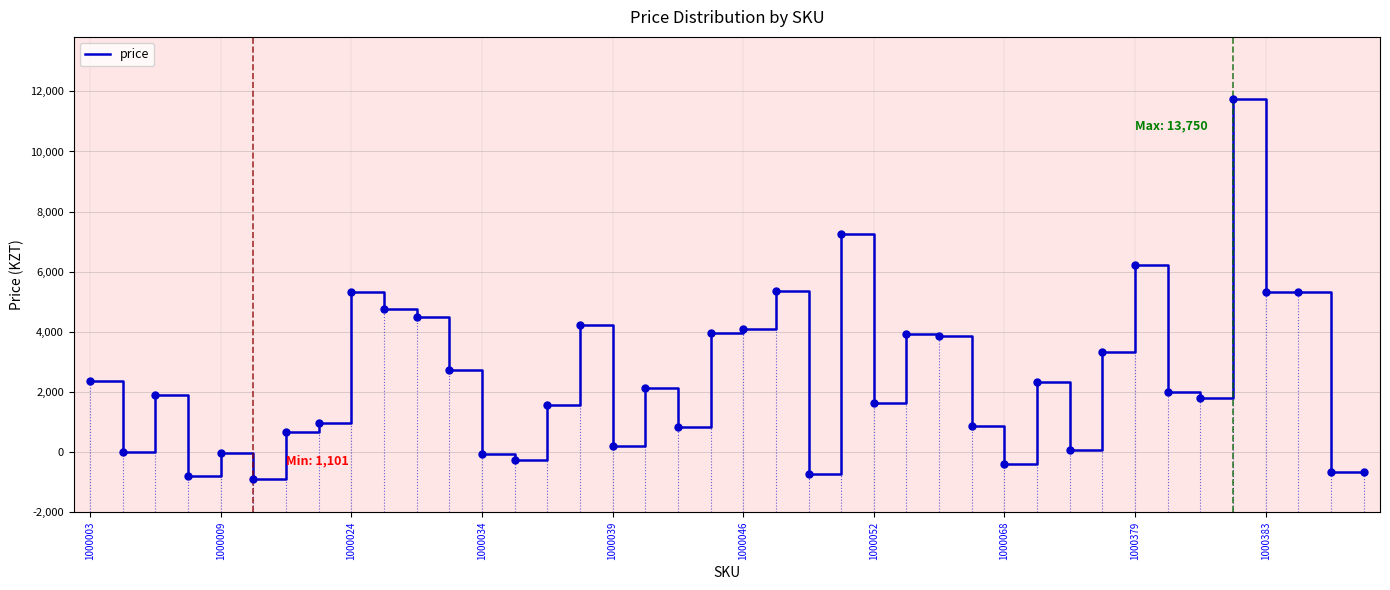

Is this an area chart (filled region under the line)?

No